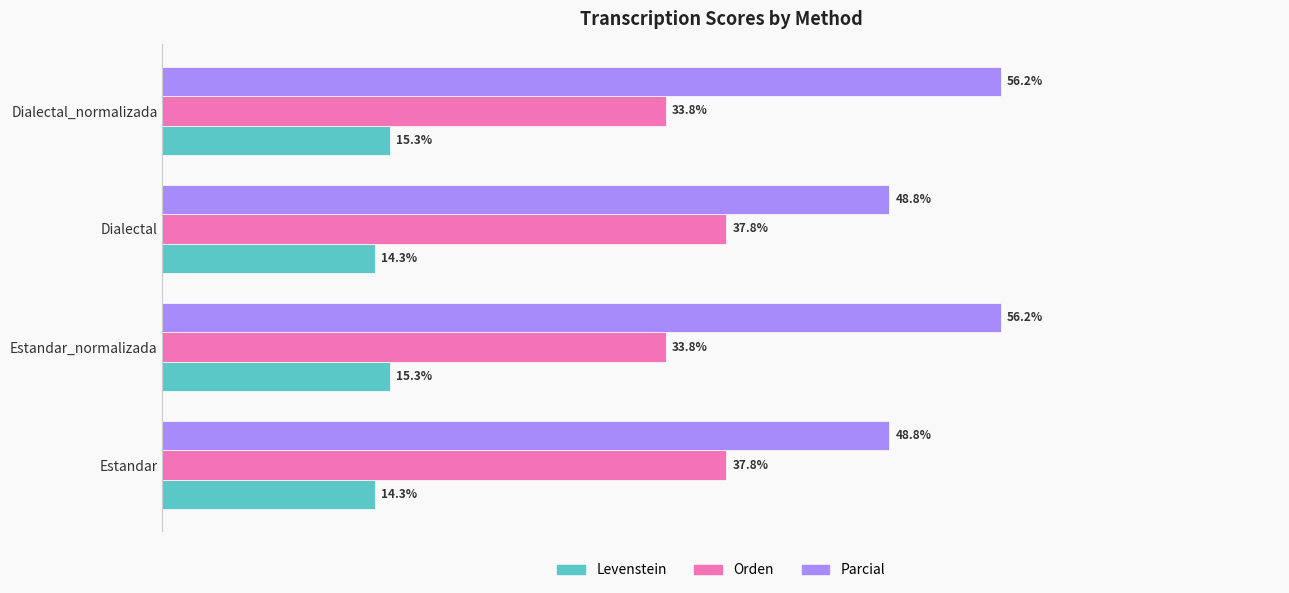

Rank the series at Dialectal from highest to lowest value.

Parcial, Orden, Levenstein